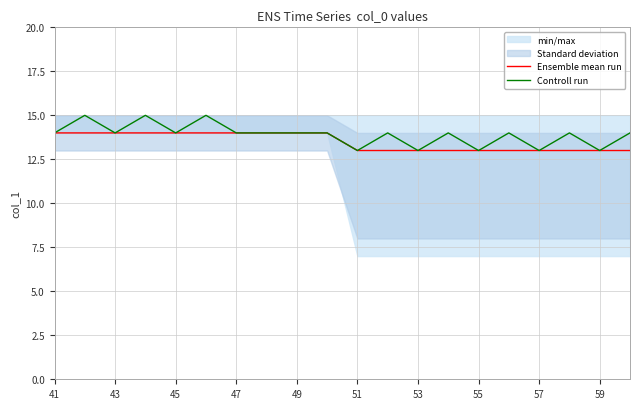

True or false: Ensemble mean run has a value of 13 at 55.

True